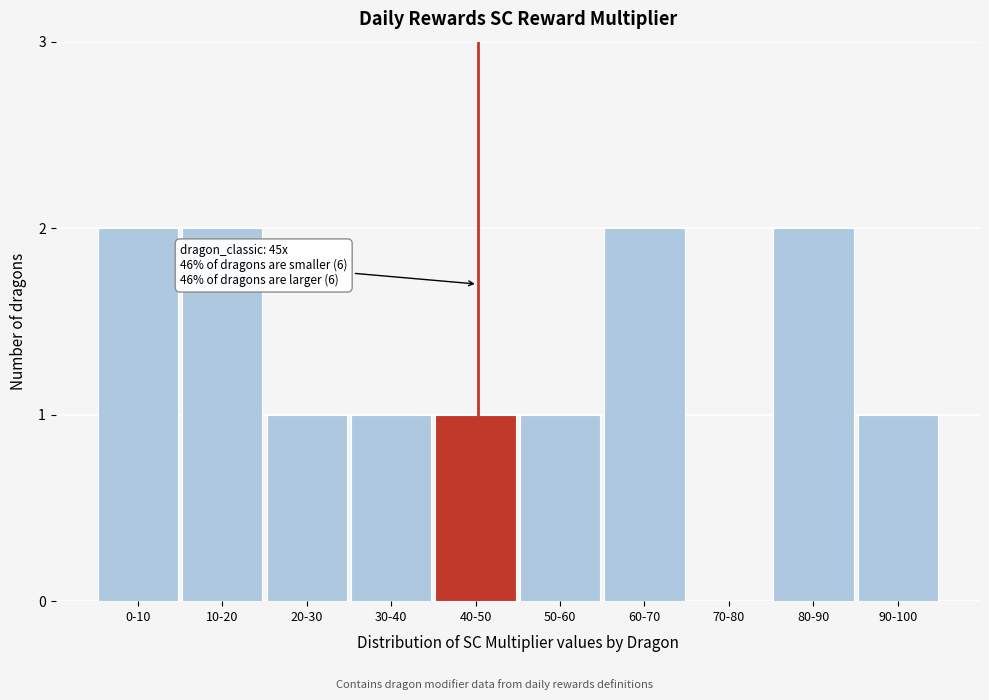

Reading left to right, what are all the values shown in this chart?

0-10=2	10-20=2	20-30=1	30-40=1	40-50=1	50-60=1	60-70=2	70-80=0	80-90=2	90-100=1